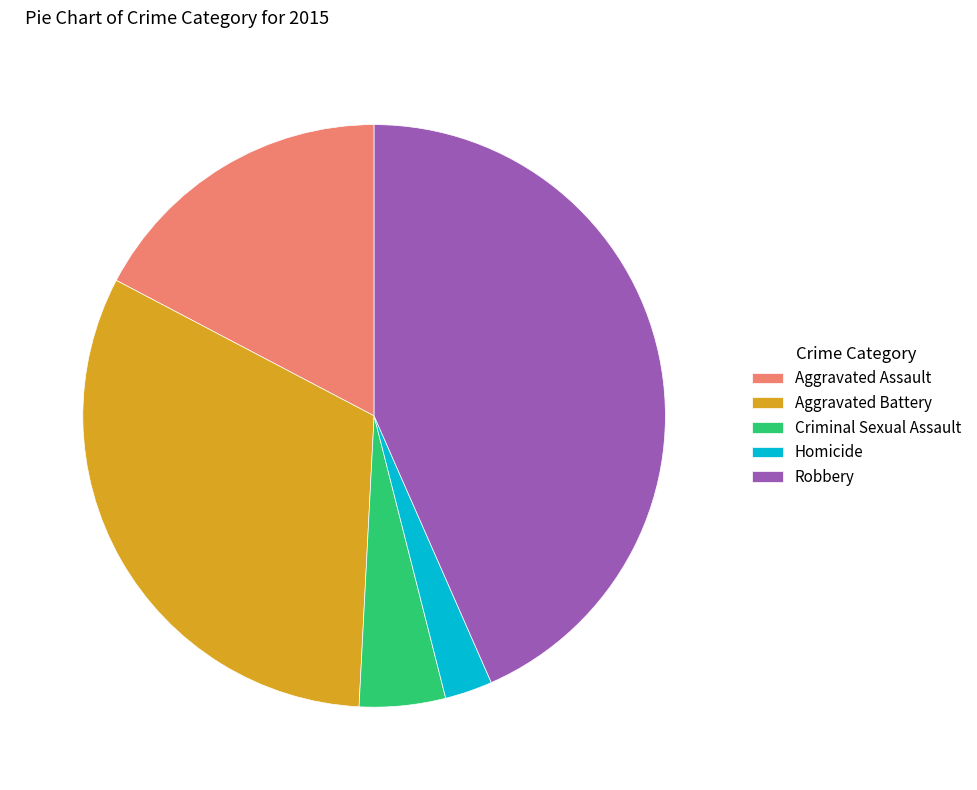

Does Aggravated Assault represent more than half of the total?

No